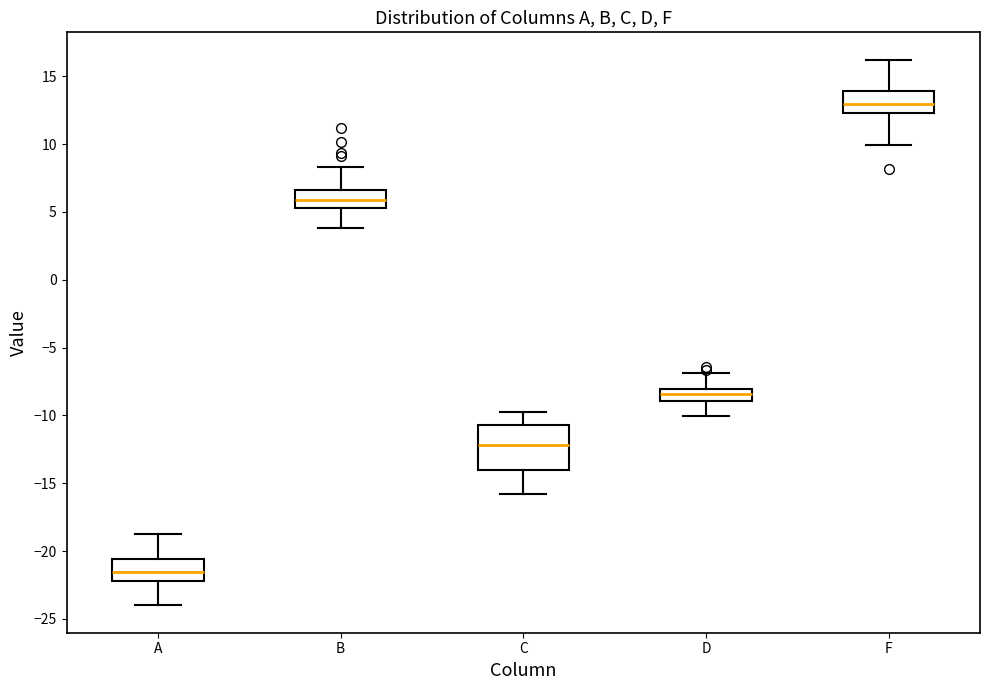

Reading left to right, transcribe this box plot: for each box, give where its median line is, the range the box spans, and where its two whiskers end, as read against the y-axis. The values are not printed on the chart, so give them approximately, as read against the axis.

A: median -21.5, box -22.0 to -20.5, whiskers -24.0 to -19.0
B: median 6.0, box 5.5 to 6.5, whiskers 4.0 to 8.5
C: median -12.0, box -14.0 to -10.5, whiskers -16.0 to -10.0
D: median -8.5, box -9.0 to -8.0, whiskers -10.0 to -7.0
F: median 13.0, box 12.5 to 14.0, whiskers 10.0 to 16.0